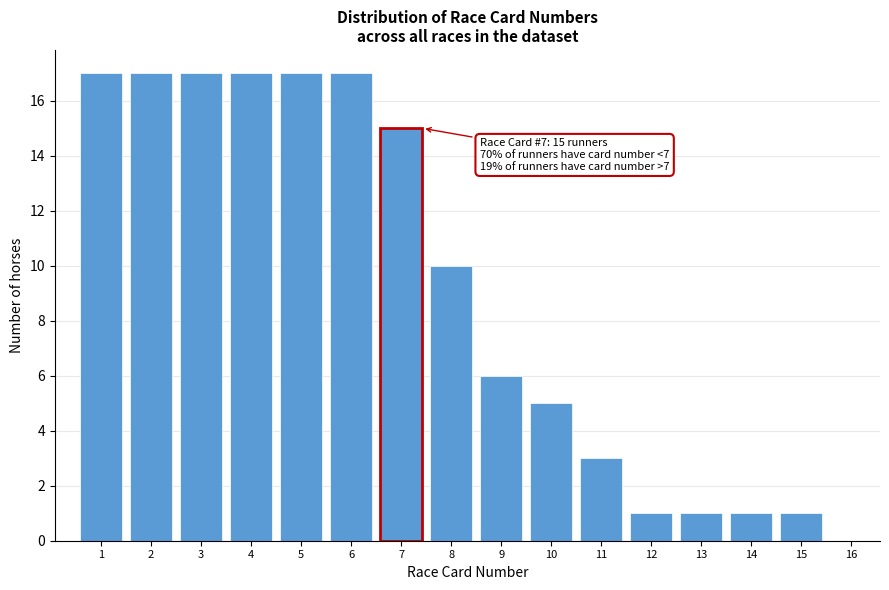

Reading left to right, transcribe all the data shown in this chart.

1=17	2=17	3=17	4=17	5=17	6=17	7=15	8=10	9=6	10=5	11=3	12=1	13=1	14=1	15=1	16=0